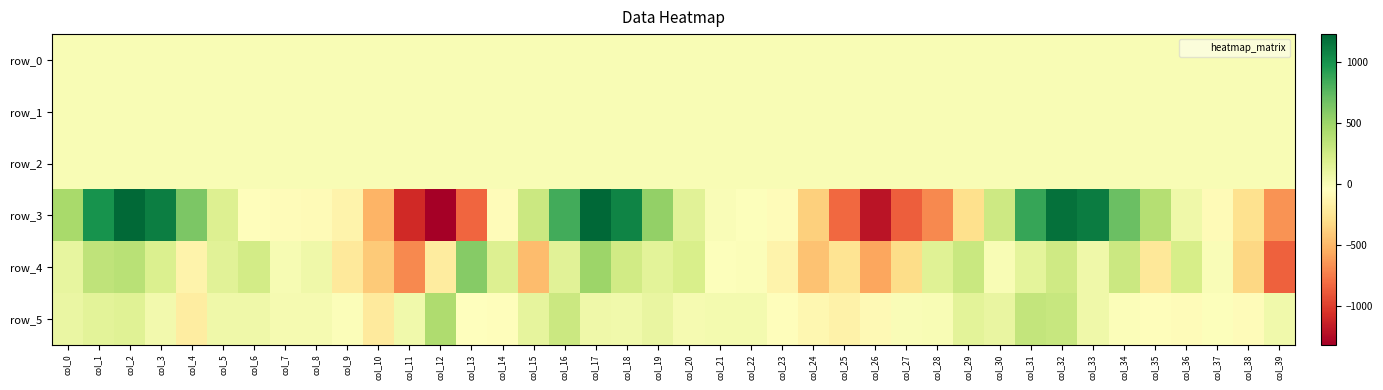

At which label does row_1 reach its peak?

col_6